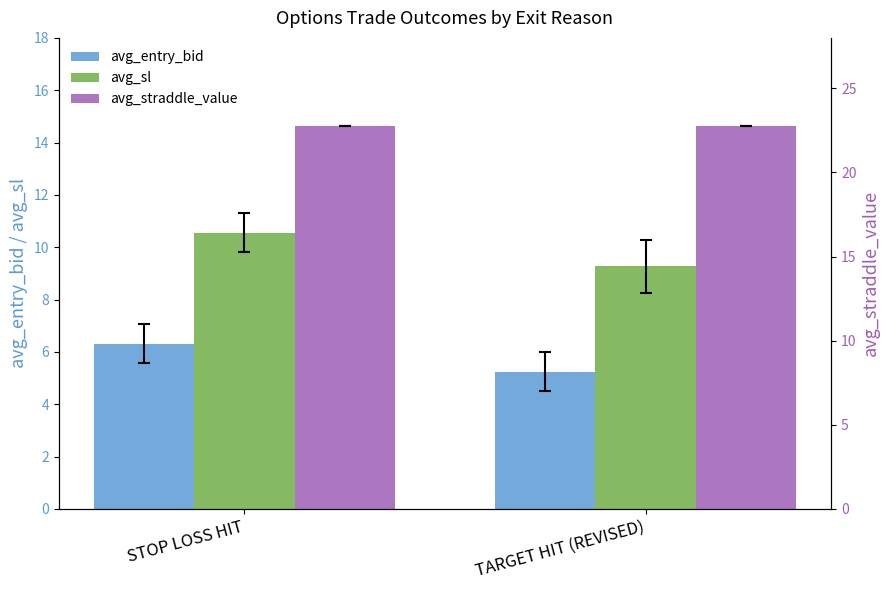

How many distinct data groups are displayed?

3